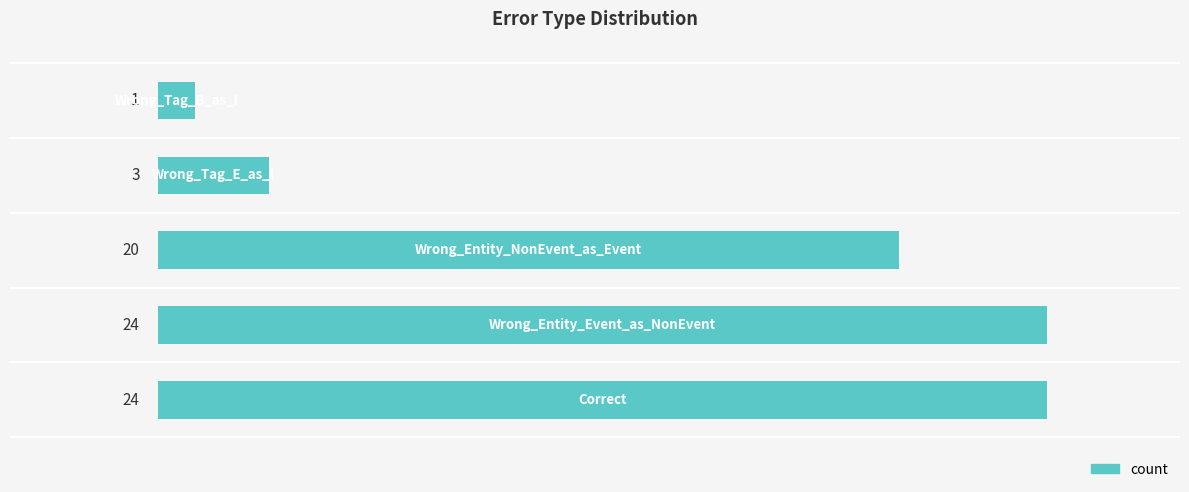

How many bars are there in total?

5